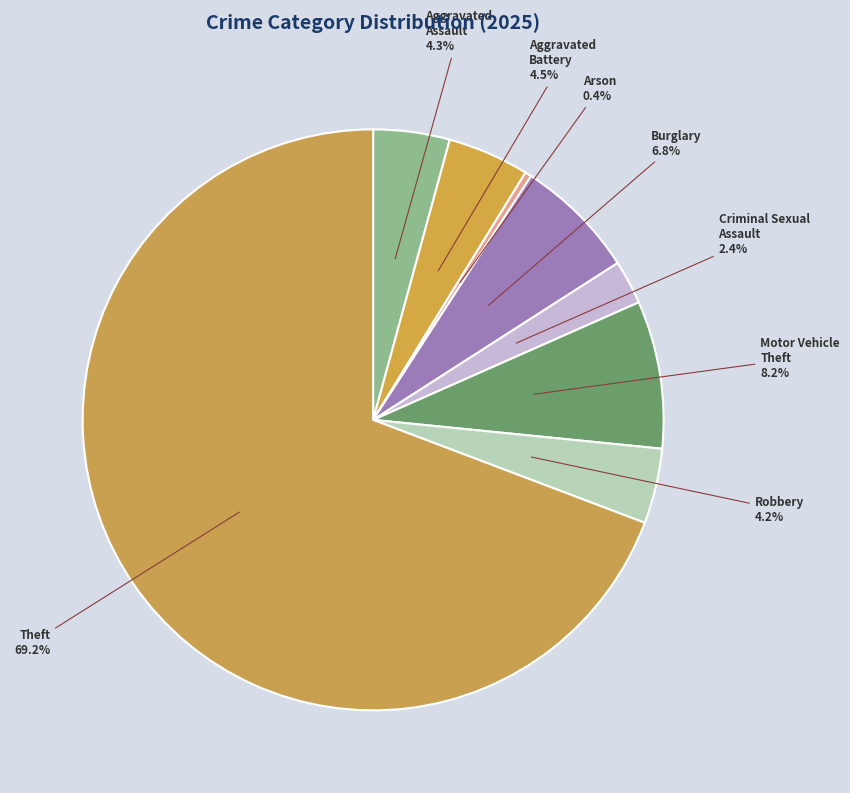

Is there a majority slice in this chart?

Yes